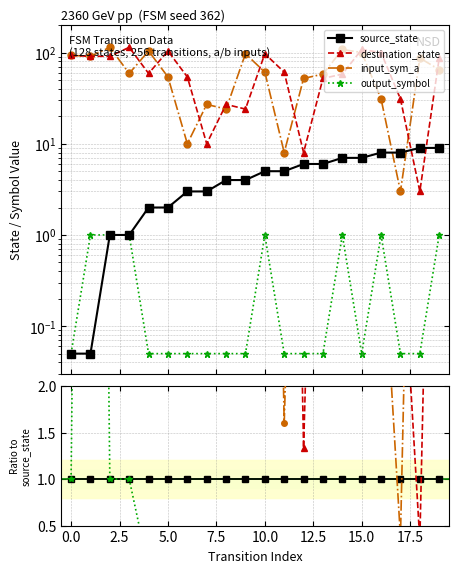

What is the label of the 20th point from the left?

19